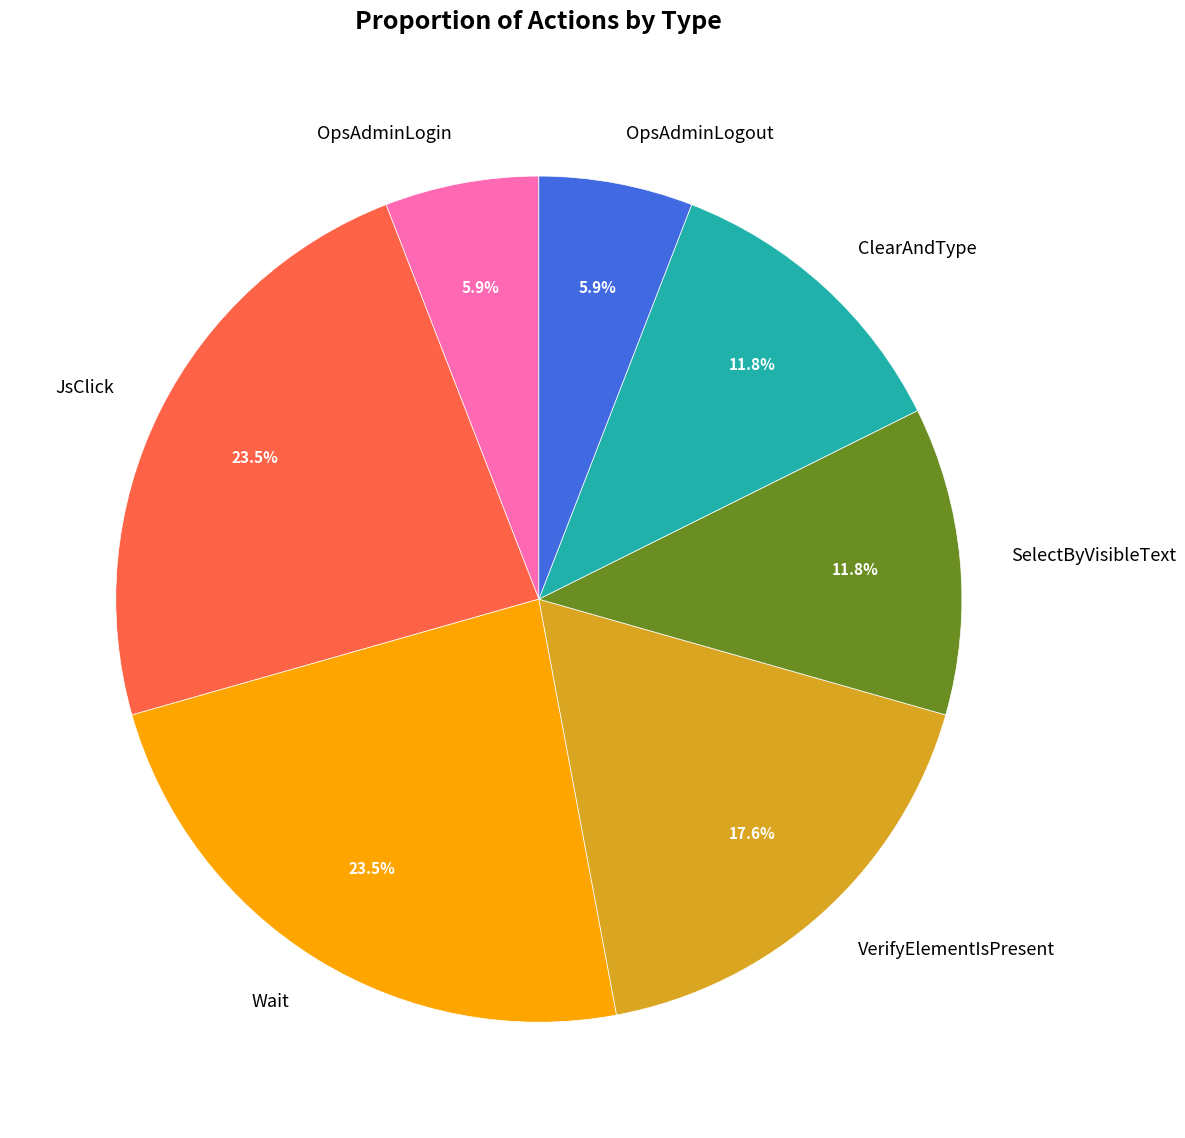

How many slices are in this pie chart?

7